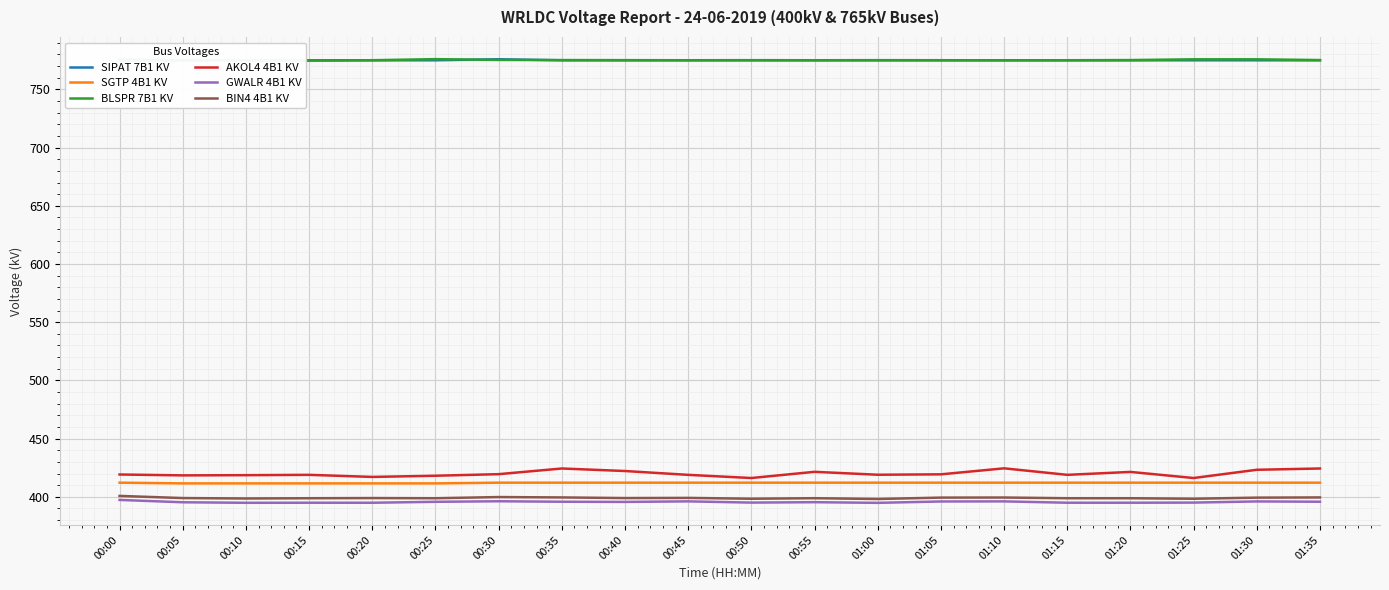

What is the sum of the AKOL4 4B1 KV values at 01:20 and 01:25?

837.5